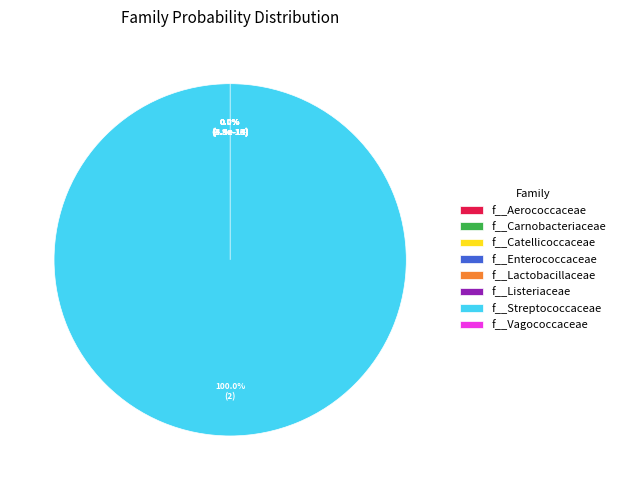

Which category has the biggest portion of the pie?

f__Streptococcaceae